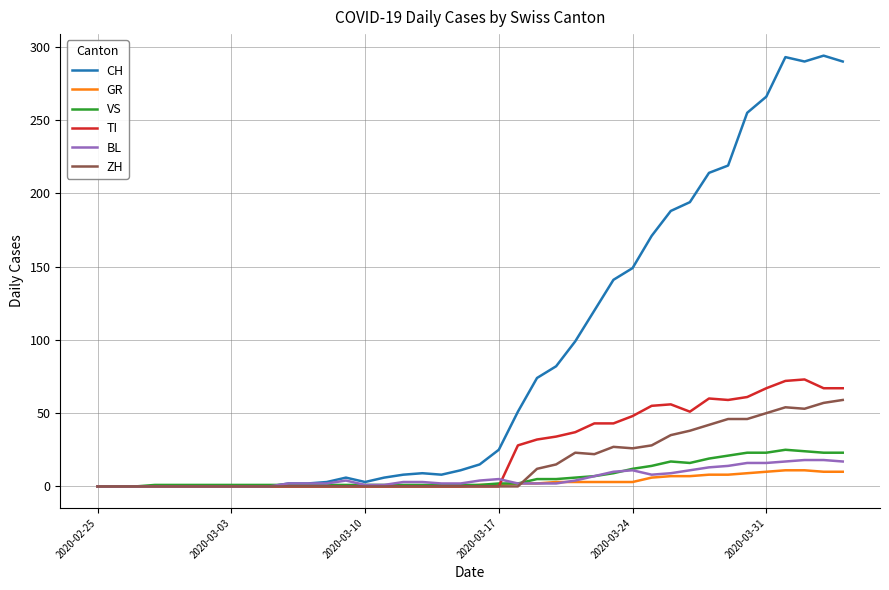

What is the average value of the GR series?

3